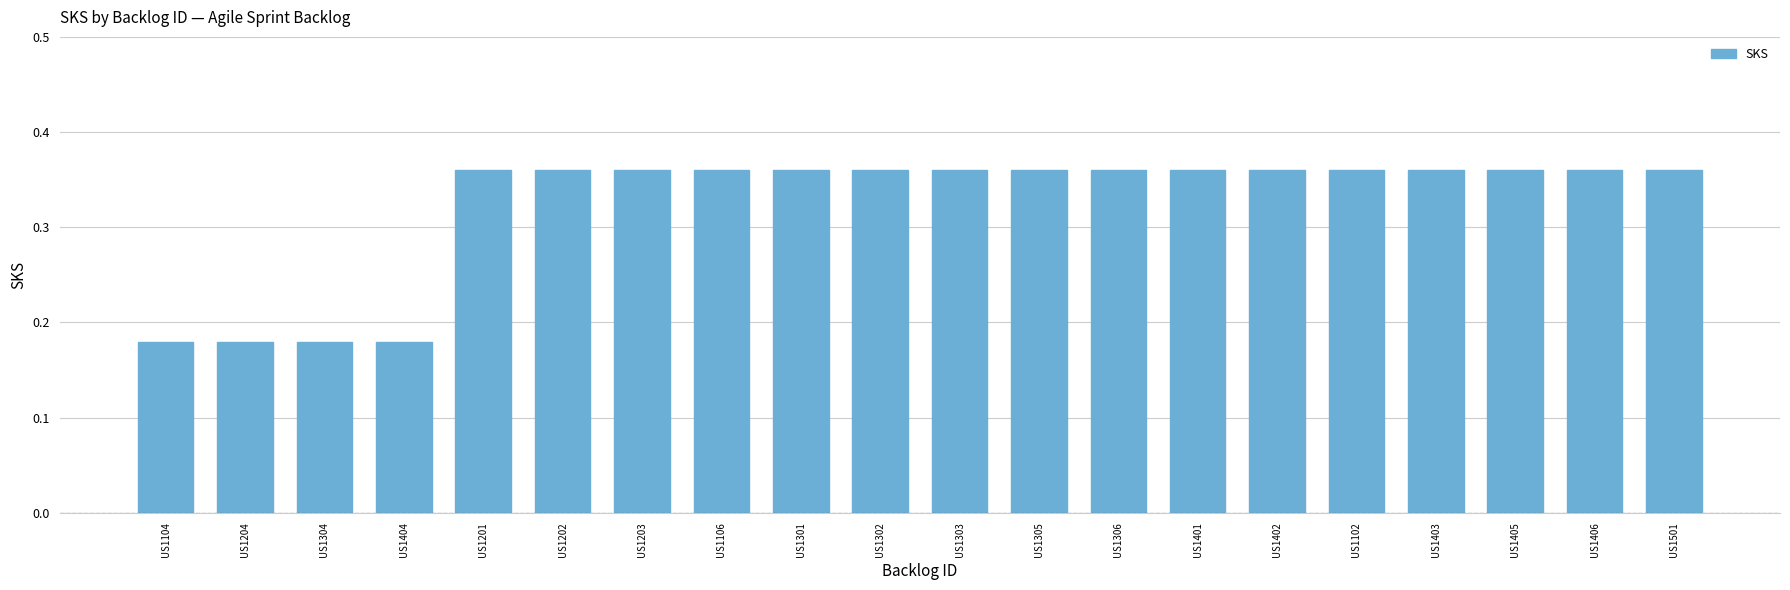

Between US1304 and US1303, which is larger?

US1303